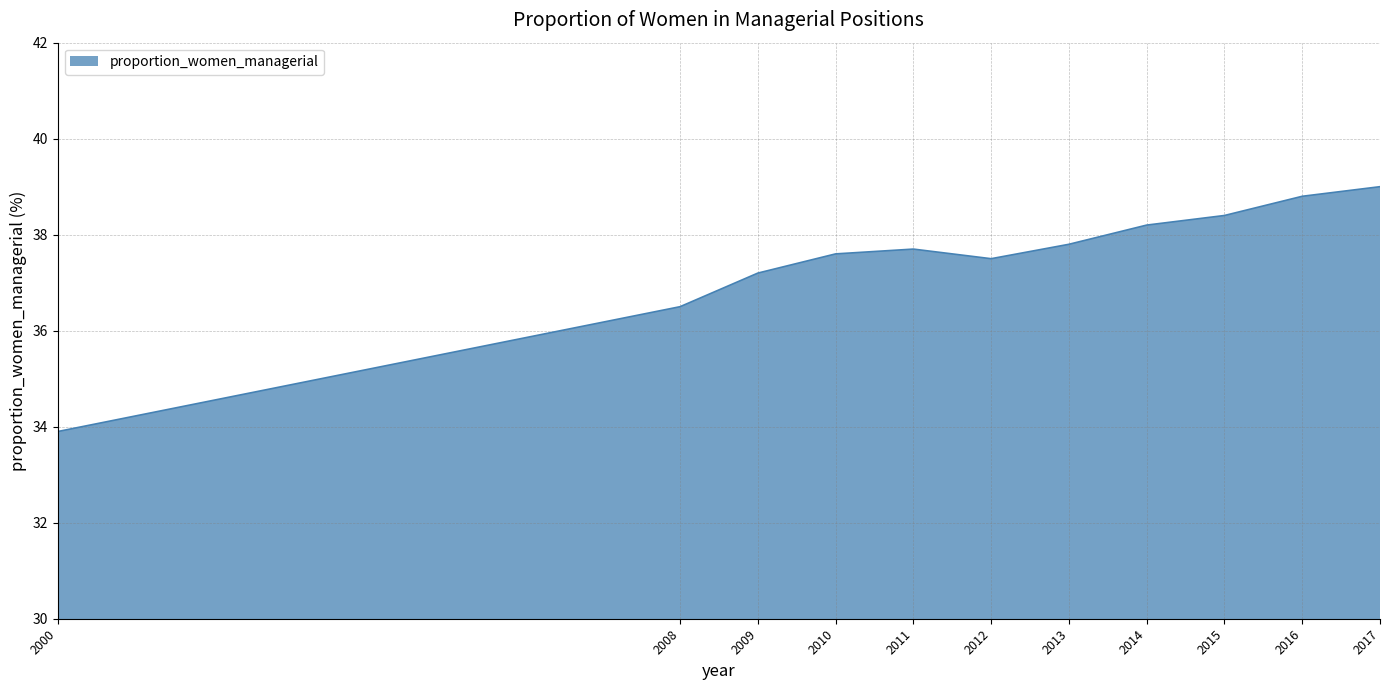

True or false: the data shows 67.6 at 2017.

False